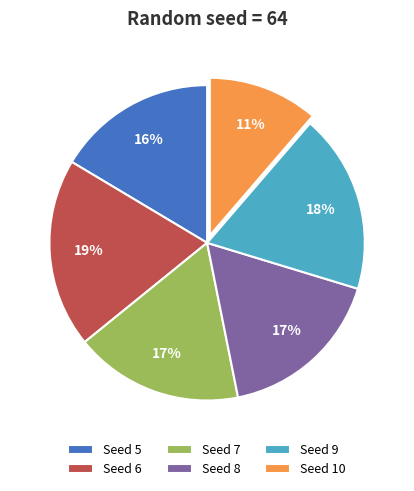

The Seed 9 slice represents 29% of the pie. True or false?

False